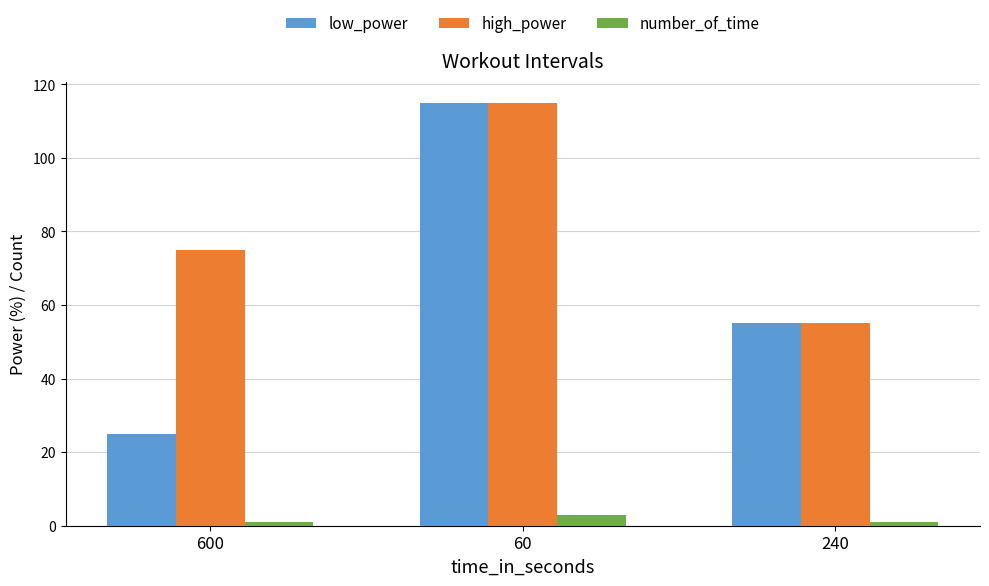

What is the difference between the maximum and second lowest values in the high_power series?

40